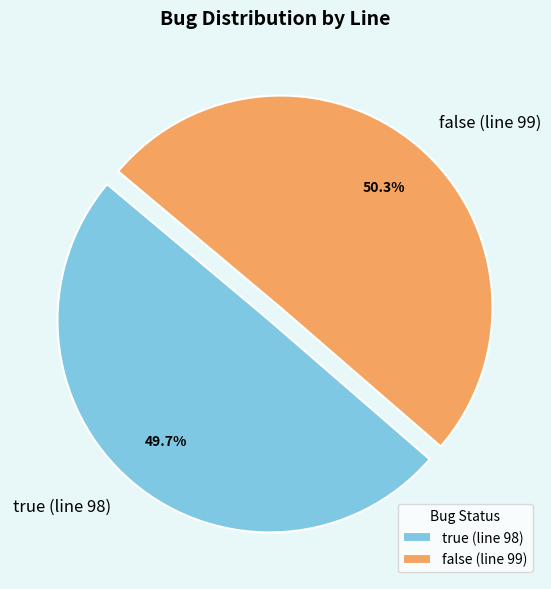

Rank the categories by value from lowest to highest.

true (line 98), false (line 99)